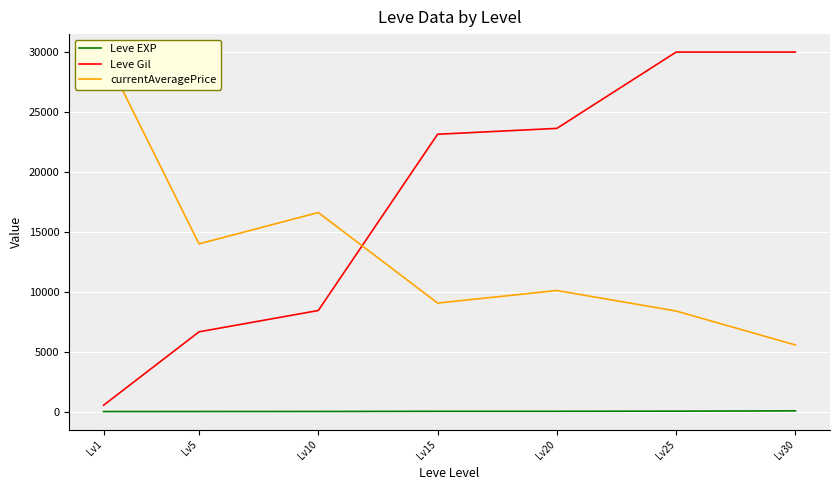

What is the smallest value displayed?

1.3